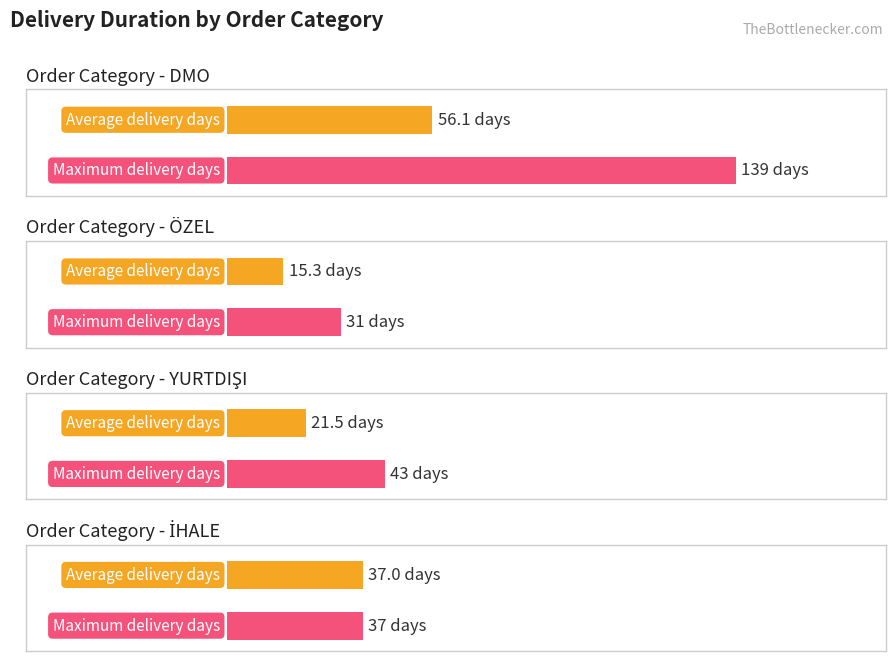

At which label does Maximum utilization reach its minimum?

ÖZEL